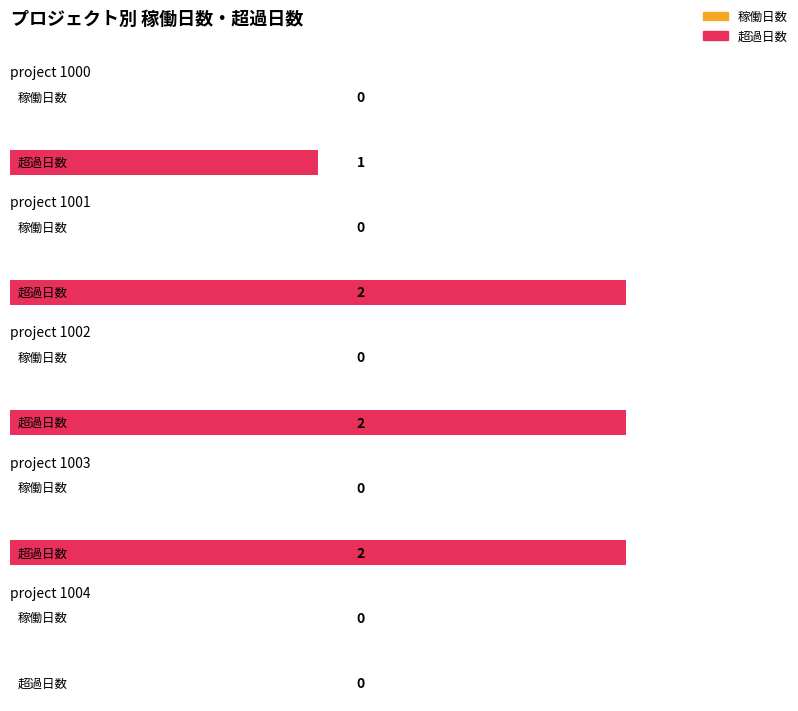

The chart shows a value of 2 at project 1003. True or false?

True